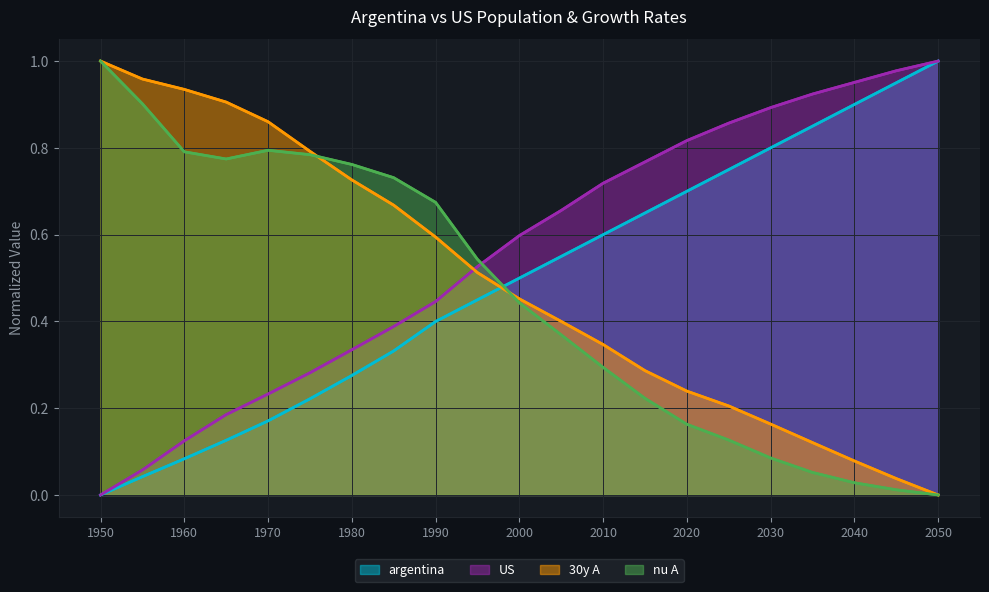

Reading right to left, list all the values displayed in this chart.

argentina: 2050=1.0	2045=0.9	2040=0.9	2035=0.8	2030=0.8	2025=0.7	2020=0.7	2015=0.6	2010=0.6	2005=0.5	2000=0.5	1995=0.4	1990=0.4	1985=0.3	1980=0.3	1975=0.2	1970=0.2	1965=0.1	1960=0.1	1955=0.0	1950=0.0
US: 2050=1.0	2045=1.0	2040=1.0	2035=0.9	2030=0.9	2025=0.9	2020=0.8	2015=0.8	2010=0.7	2005=0.7	2000=0.6	1995=0.5	1990=0.4	1985=0.4	1980=0.3	1975=0.3	1970=0.2	1965=0.2	1960=0.1	1955=0.1	1950=0.0
30y A: 2050=0.0	2045=0.0	2040=0.1	2035=0.1	2030=0.2	2025=0.2	2020=0.2	2015=0.3	2010=0.3	2005=0.4	2000=0.5	1995=0.5	1990=0.6	1985=0.7	1980=0.7	1975=0.8	1970=0.9	1965=0.9	1960=0.9	1955=1.0	1950=1.0
nu A: 2050=0.0	2045=0.0	2040=0.0	2035=0.1	2030=0.1	2025=0.1	2020=0.2	2015=0.2	2010=0.3	2005=0.4	2000=0.4	1995=0.5	1990=0.7	1985=0.7	1980=0.8	1975=0.8	1970=0.8	1965=0.8	1960=0.8	1955=0.9	1950=1.0